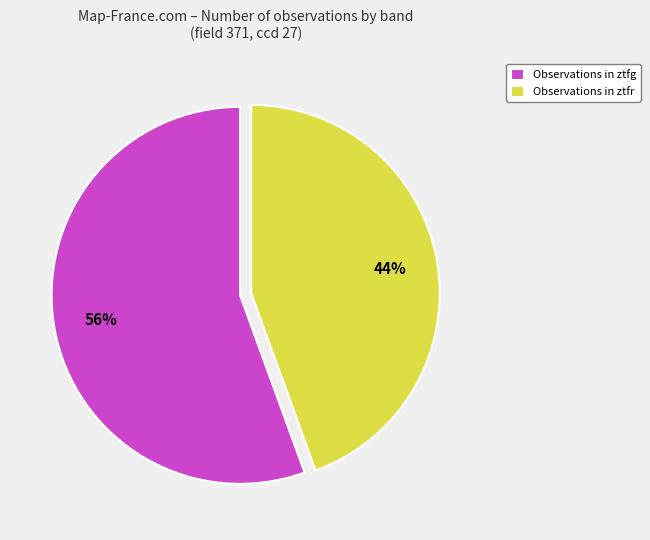

Which slice is the largest?

Observations in ztfg